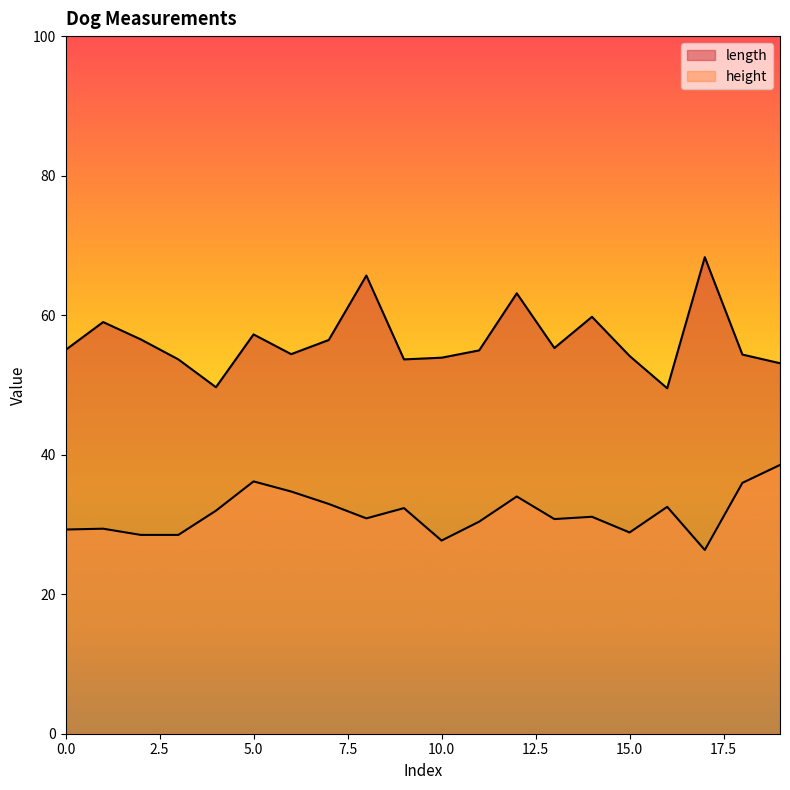

At which label does height first exceed 31?

4